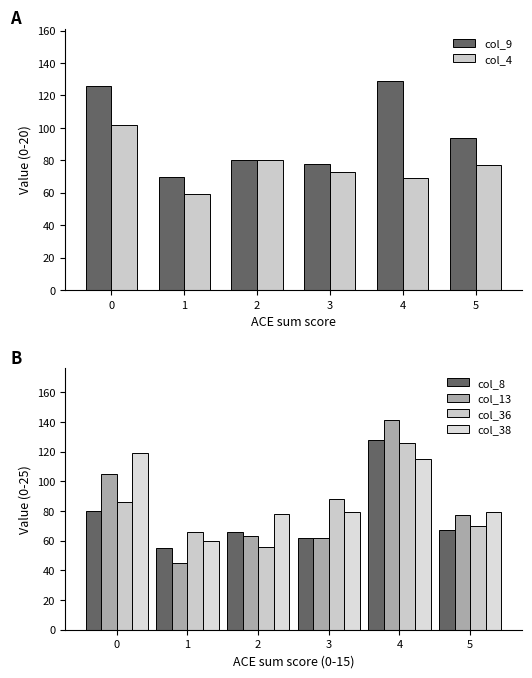

Reading left to right, transcribe all the data shown in this chart.

col_9: 0=126	1=70	2=80	3=78	4=129	5=94
col_4: 0=102	1=59	2=80	3=73	4=69	5=77
col_8: 0=80	1=55	2=66	3=62	4=128	5=67
col_13: 0=105	1=45	2=63	3=62	4=141	5=77
col_36: 0=86	1=66	2=56	3=88	4=126	5=70
col_38: 0=119	1=60	2=78	3=79	4=115	5=79